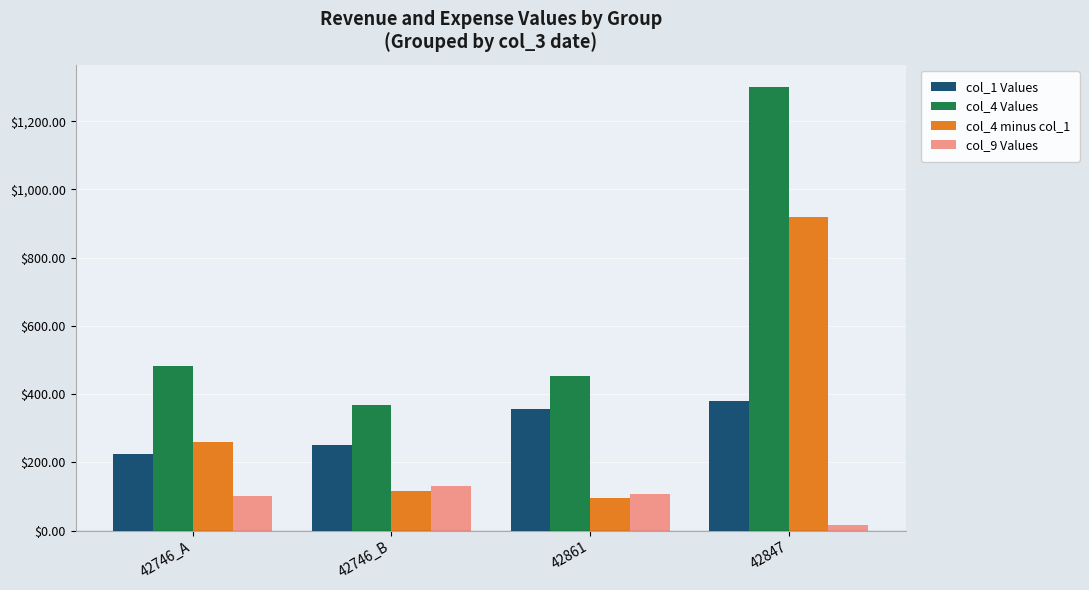

Reading left to right, transcribe all the data shown in this chart.

col_1 Values: 223.2	250.0	357.0	380.3
col_4 Values: 481.4	367.0	451.9	1300.3
col_4 minus col_1: 258.2	117.0	94.9	920.0
col_9 Values: 102.0	131.3	108.5	15.0